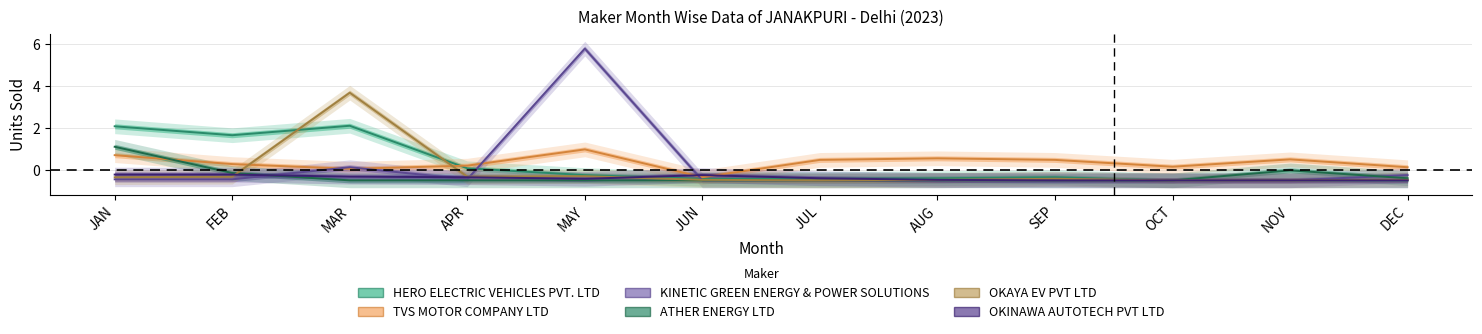

What is the difference between the second highest and minimum values in the HERO ELECTRIC VEHICLES PVT. LTD series?

2.6